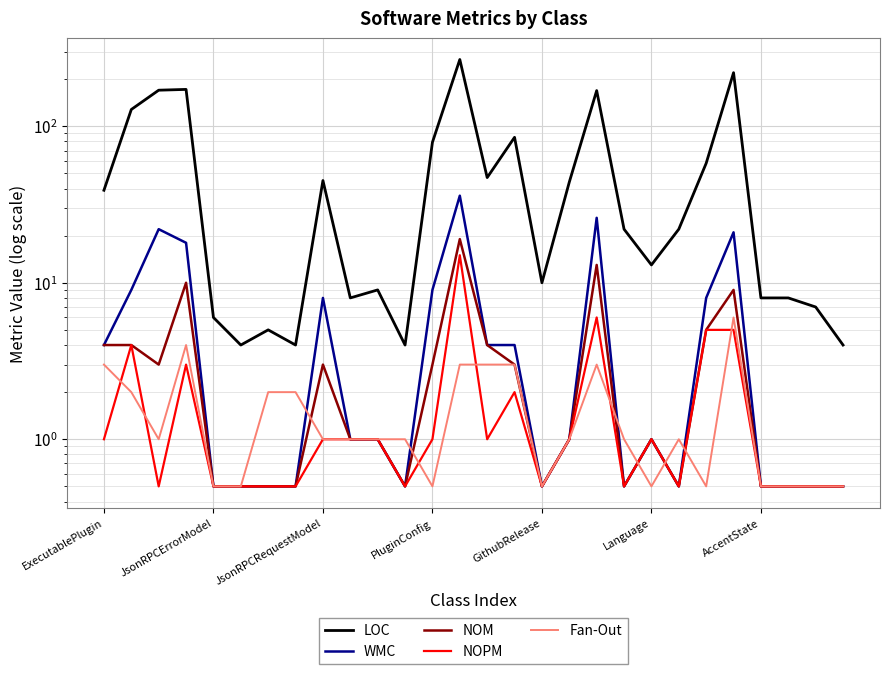

Which series has the widest spread of values?

LOC